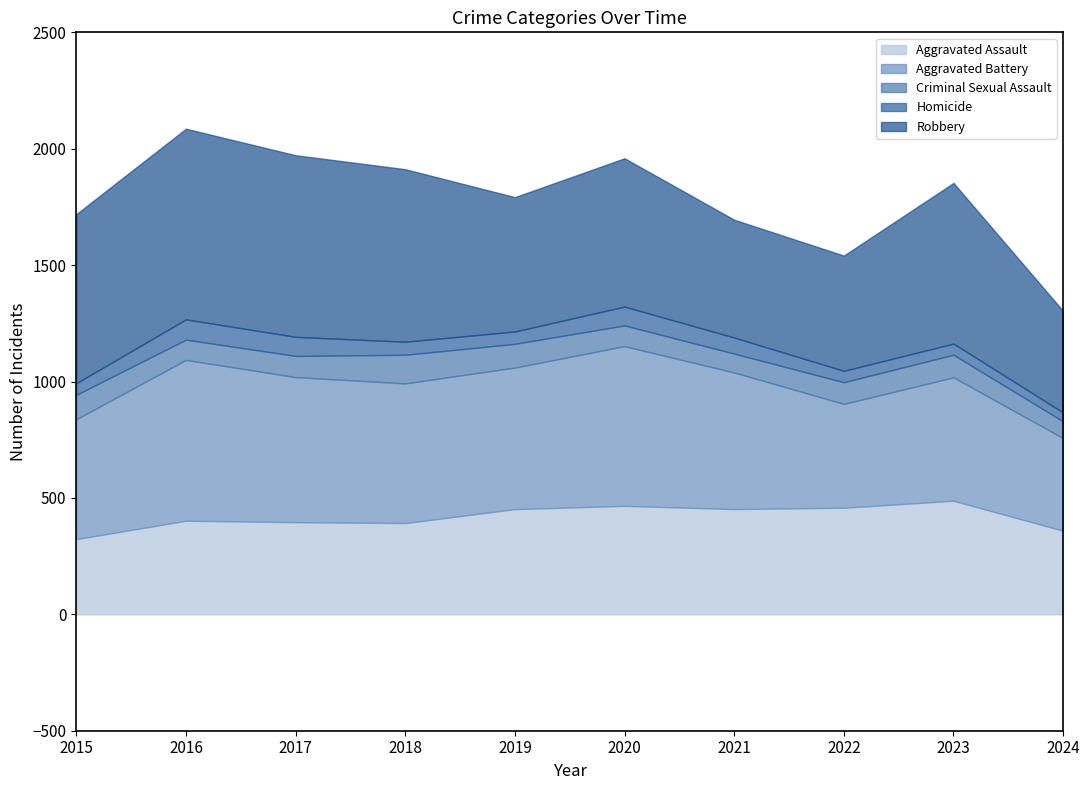

How many data points does each series have?

10